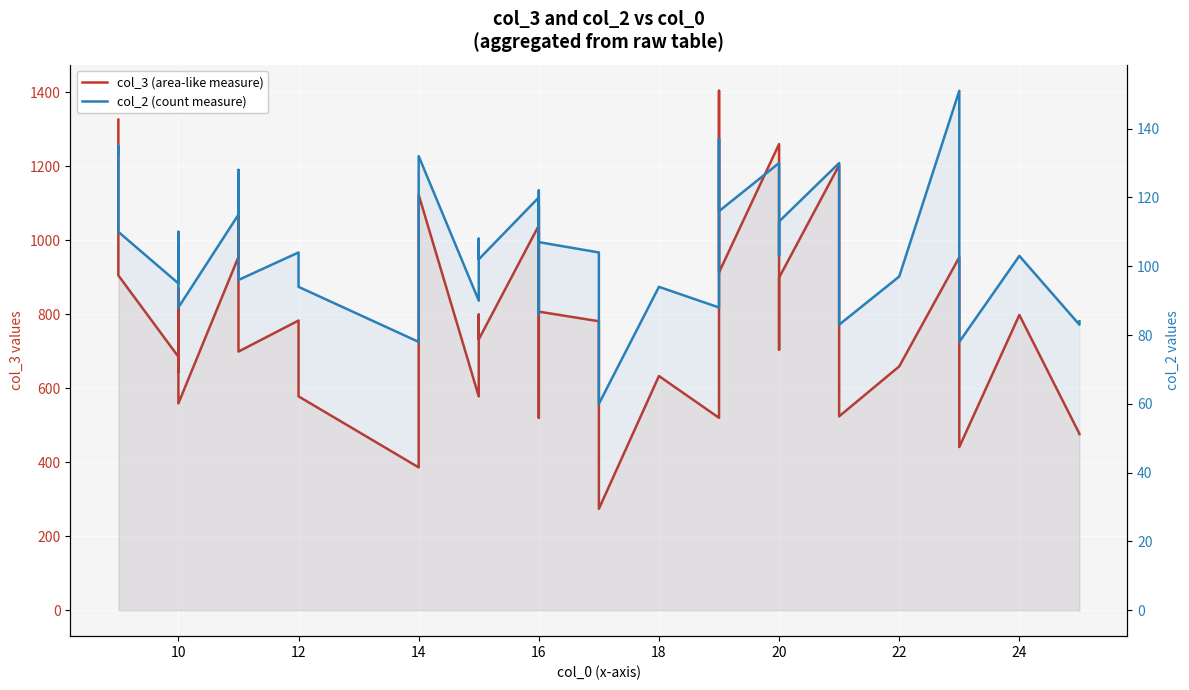

How many distinct data groups are displayed?

2